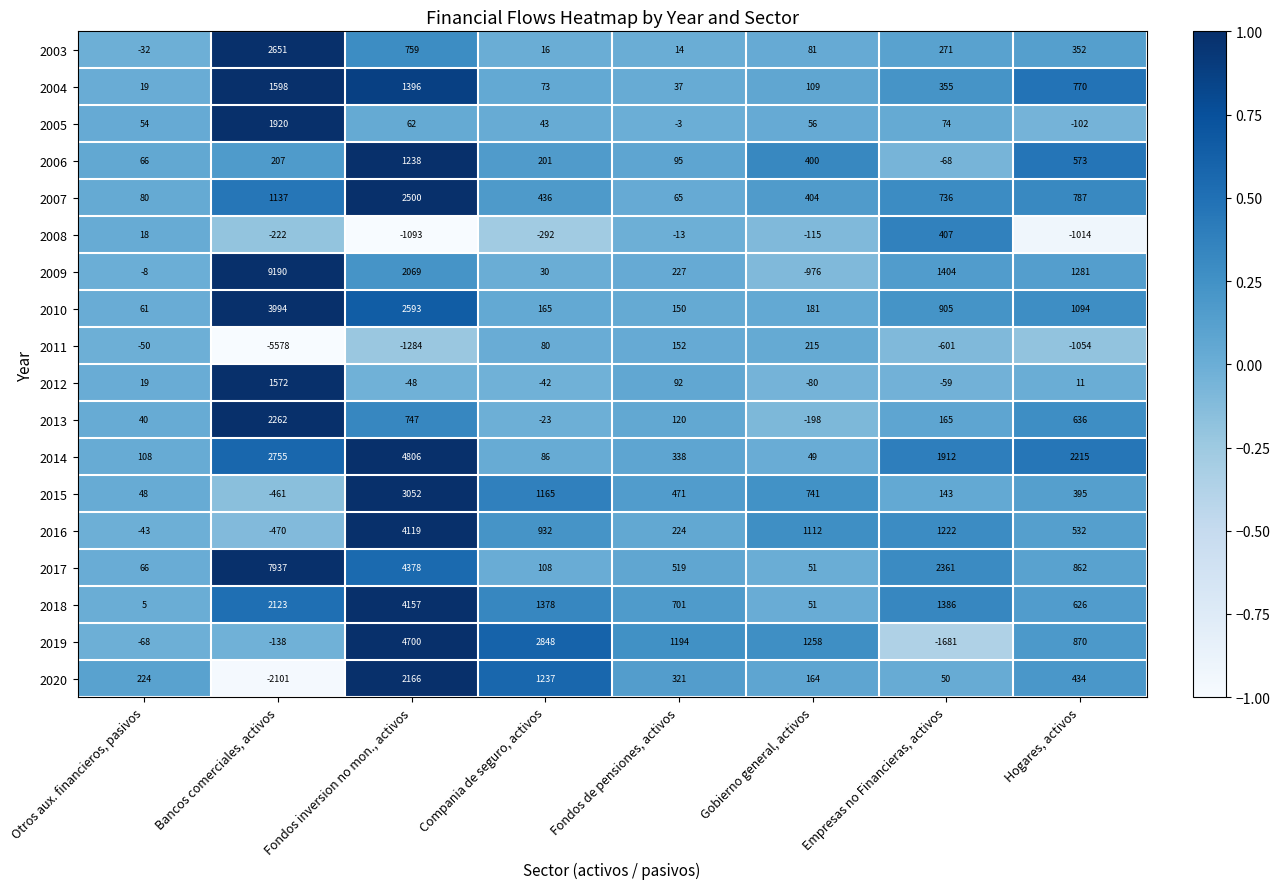

What is the sum of all 2019 values?

8983